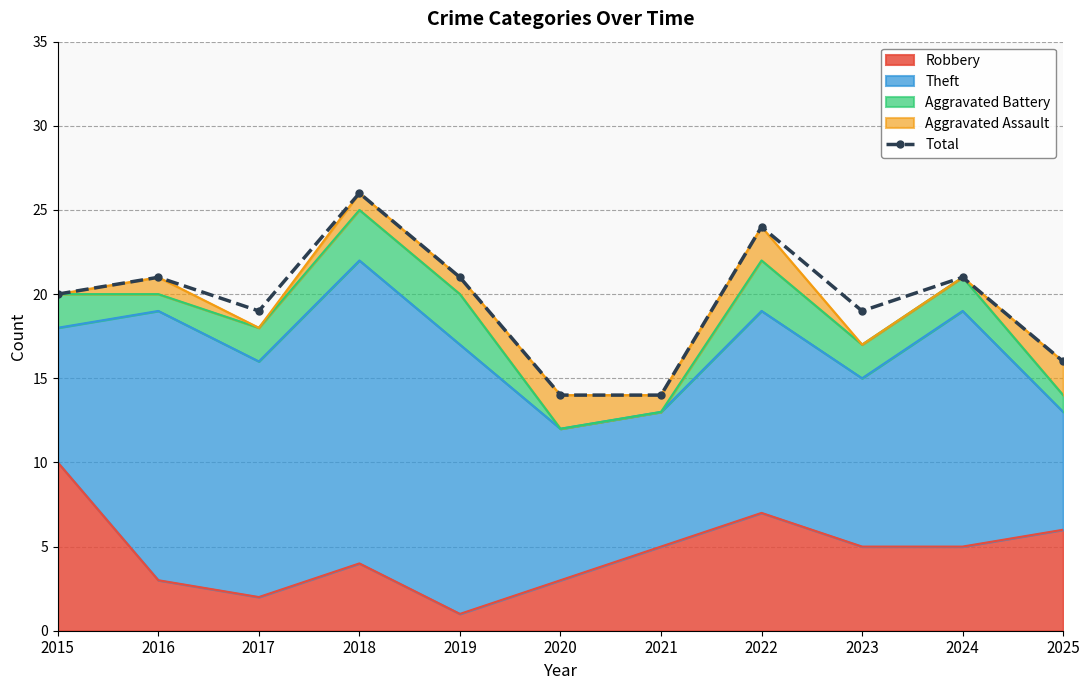

What is the minimum value shown in the chart?

14